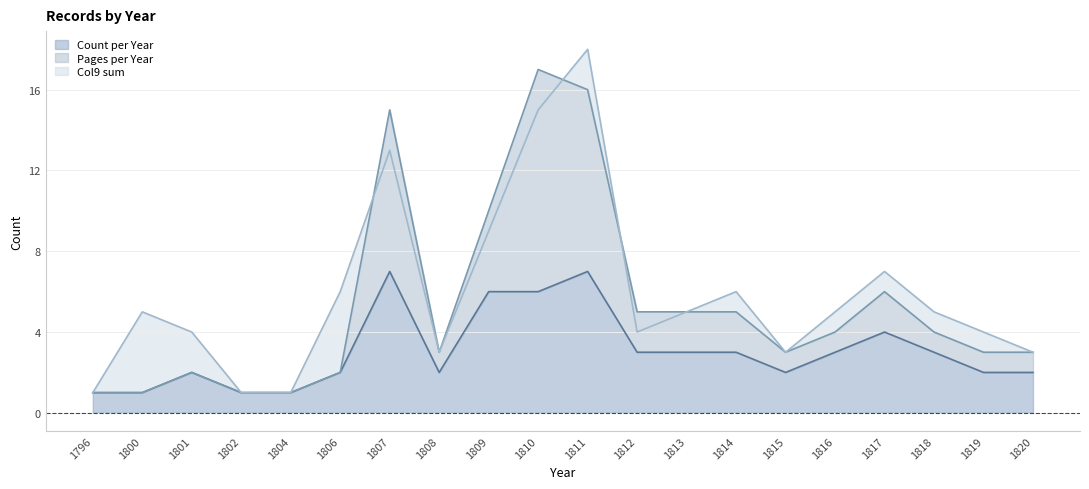

What is the maximum value shown in the chart?

18